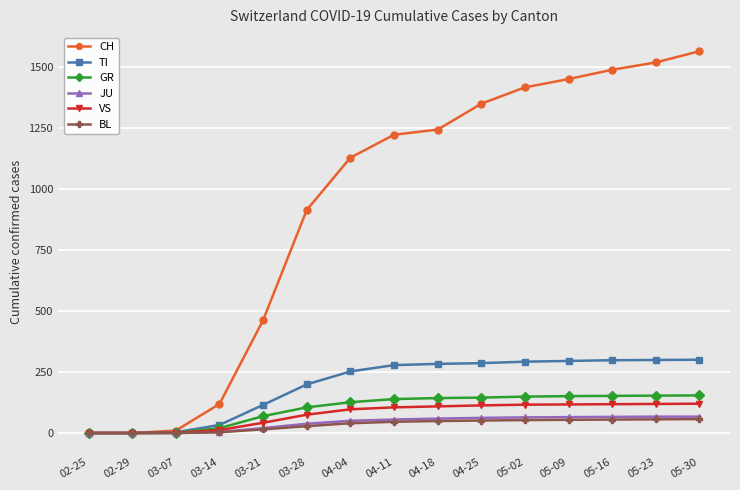

What is the sum of the BL values at 05-30 and 02-25?

57